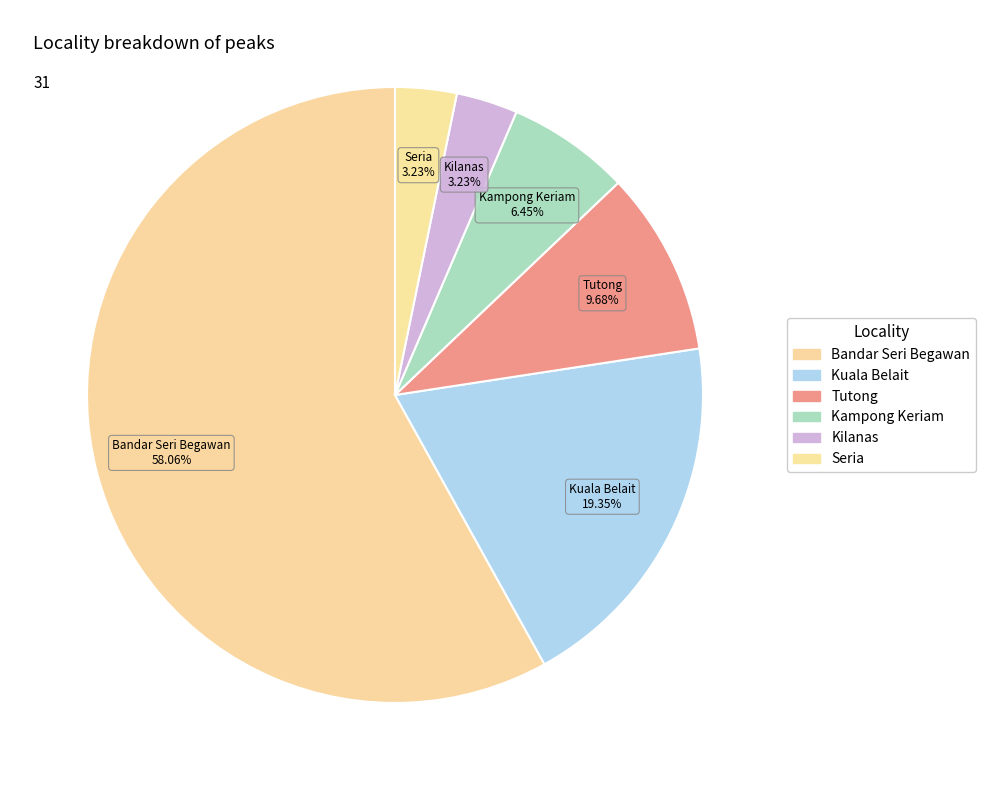

Between Kuala Belait and Kampong Keriam, which is larger?

Kuala Belait